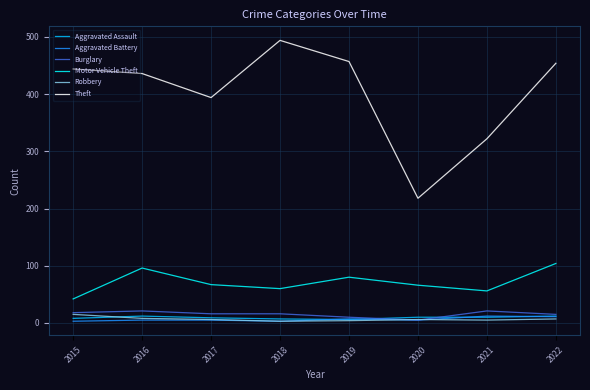

At which label does Burglary first exceed 16?

2015